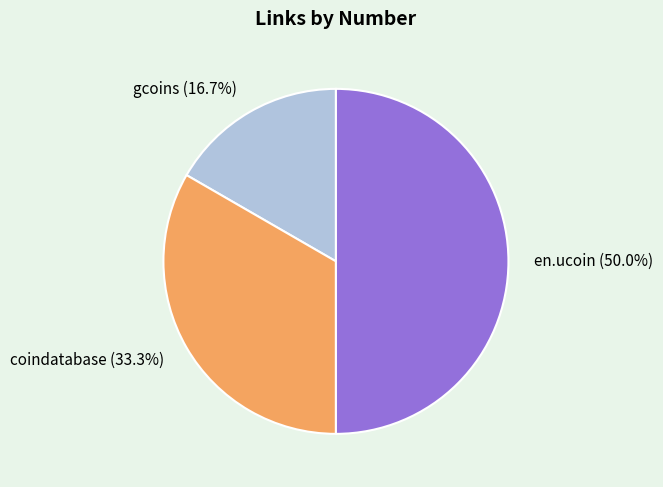

What is the ratio of the value at en.ucoin to the value at gcoins?

3.0